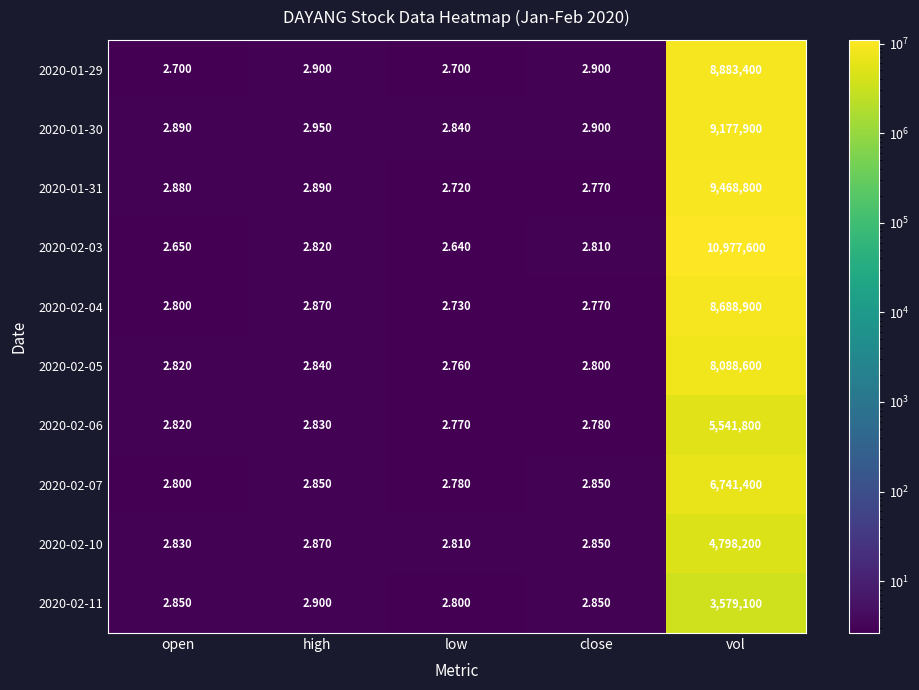

At which category is the sum across all series the highest?

vol